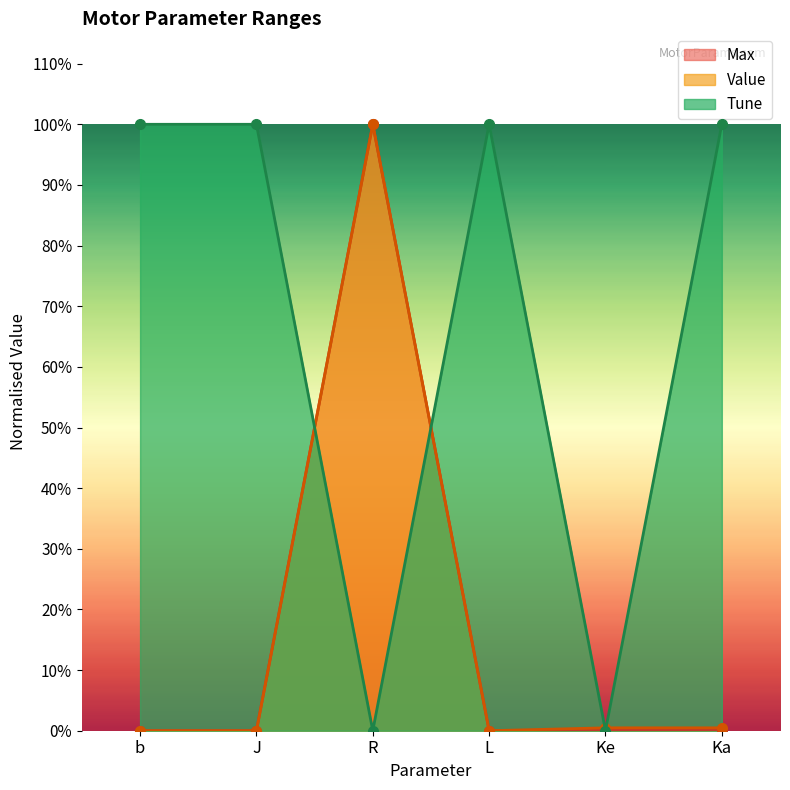

What is the difference between the highest and lowest values at R?

1.0